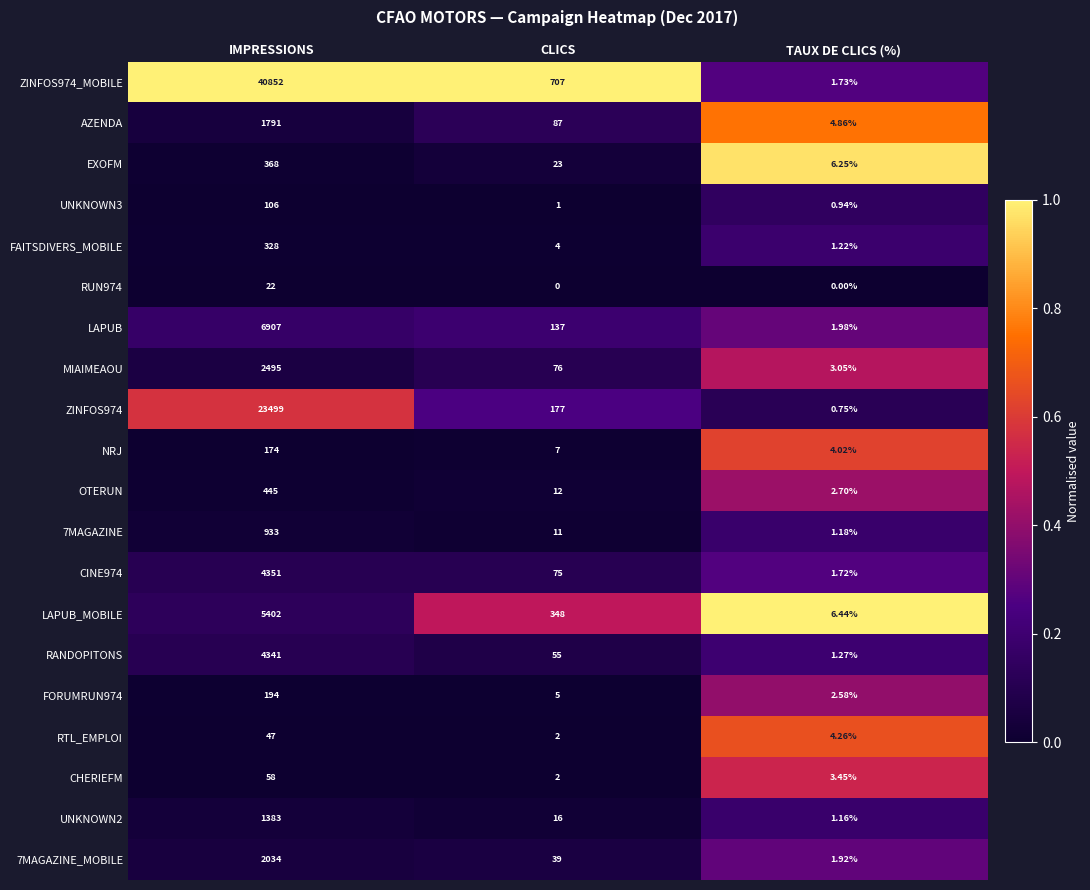

How many data points does each series have?

3